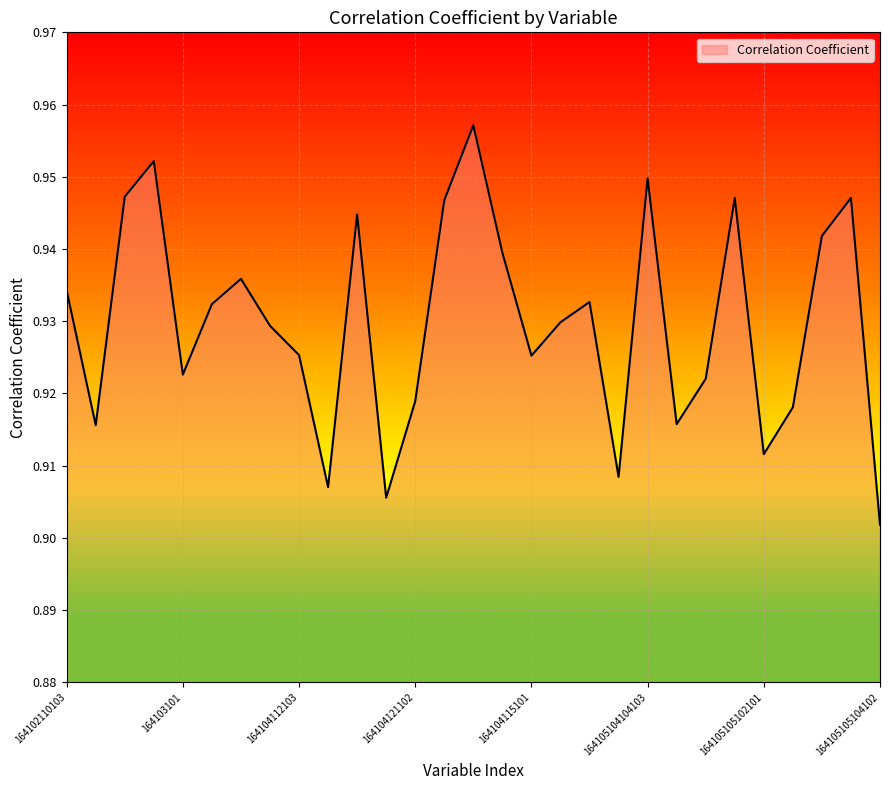

Reading left to right, list all the values displayed in this chart.

164102110103=0.9	164102111103=0.9	164102112101=0.9	164102112102=1.0	164103101=0.9	164103102=0.9	164103103=0.9	164104111103=0.9	164104112103=0.9	164104120102=0.9	164104120103=0.9	164104121101=0.9	164104121102=0.9	164104122101=0.9	164104122102=1.0	164104122103=0.9	164104115101=0.9	164104115102=0.9	164104115103=0.9	164105103104103=0.9	164105104104103=0.9	164105105101101=0.9	164105105101102=0.9	164105105101103=0.9	164105105102101=0.9	164105105102102=0.9	164105105102103=0.9	164105105103103=0.9	164105105104102=0.9